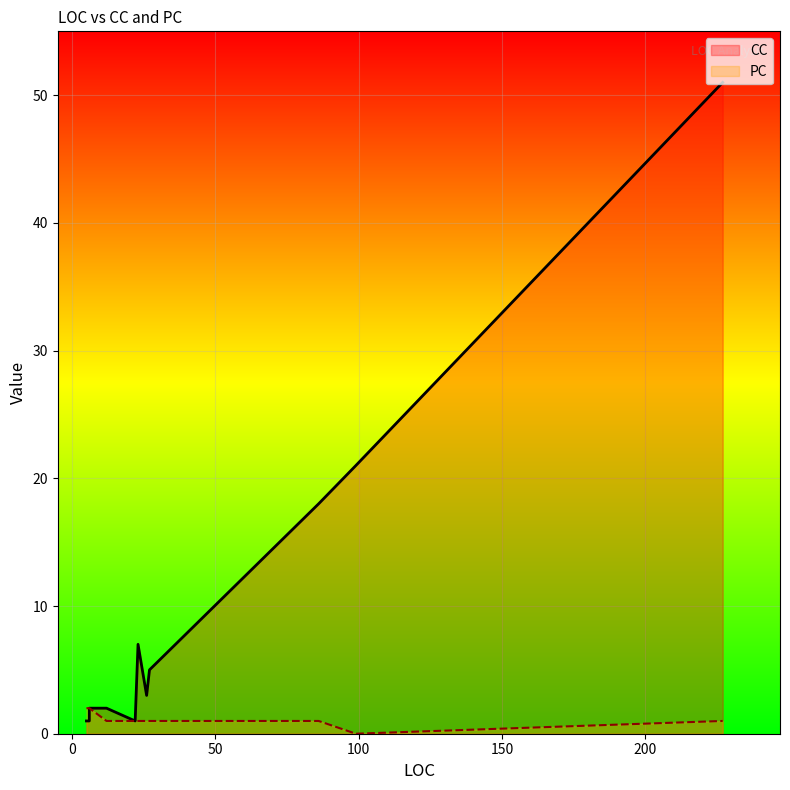

The value of PC at GetPaletteColor is 0. True or false?

False